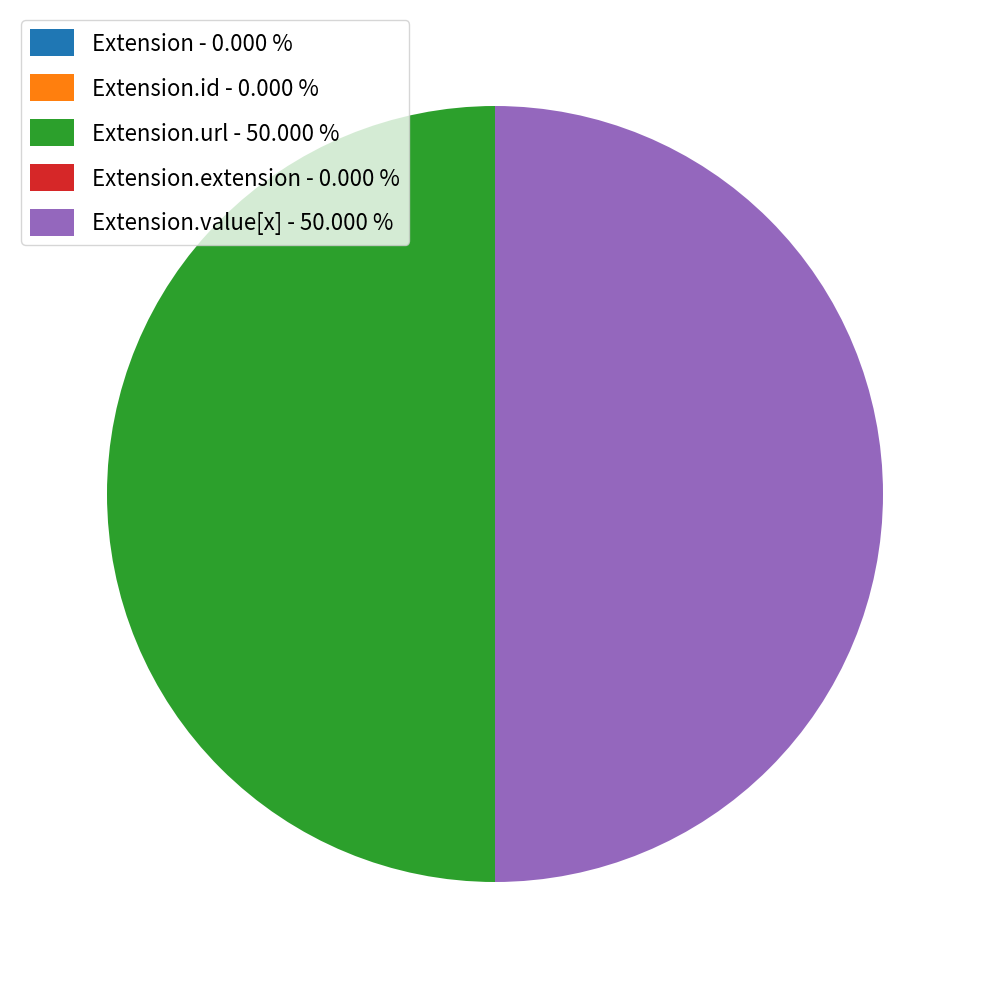

Rank the categories by value from highest to lowest.

Extension.url, Extension.value[x], Extension, Extension.id, Extension.extension